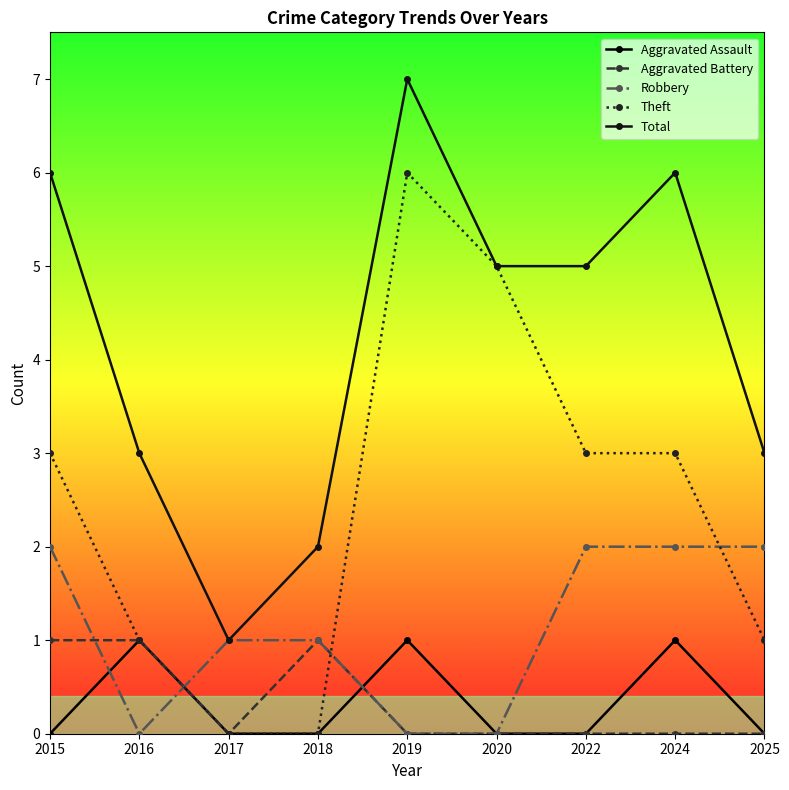

Reading left to right, extract all data points from this chart.

Aggravated Assault: 0	1	0	0	1	0	0	1	0
Aggravated Battery: 1	1	0	1	0	0	0	0	0
Robbery: 2	0	1	1	0	0	2	2	2
Theft: 3	1	0	0	6	5	3	3	1
Total: 6	3	1	2	7	5	5	6	3